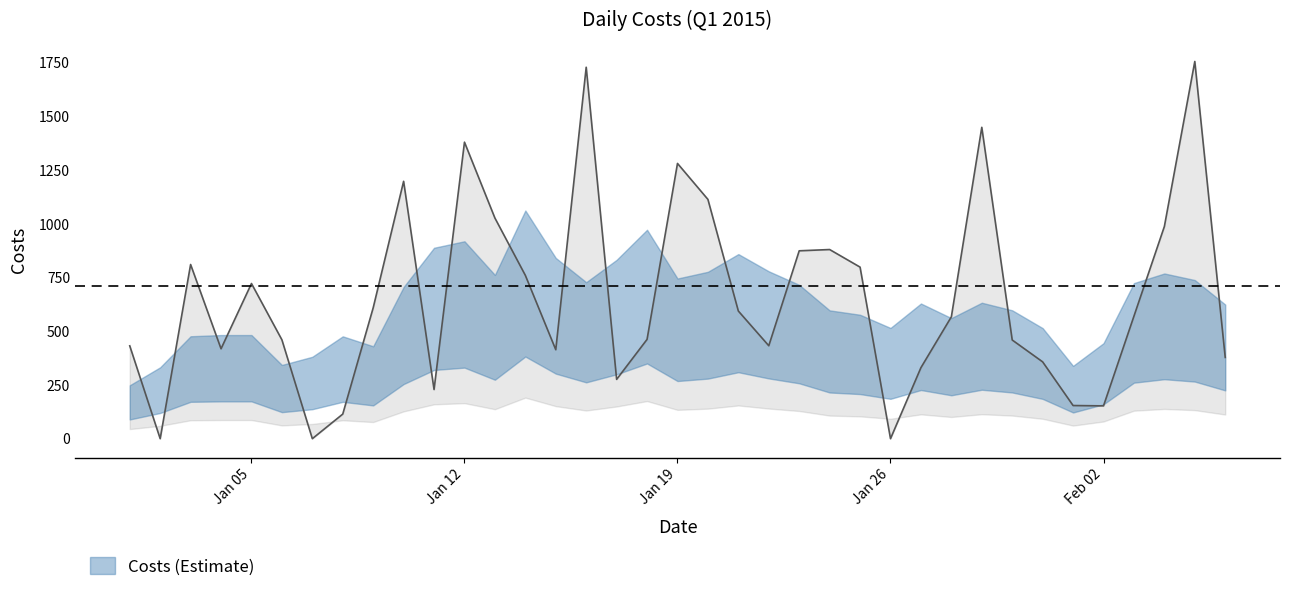

Between 2015-02-05 and 2015-02-03, which is larger?

2015-02-05